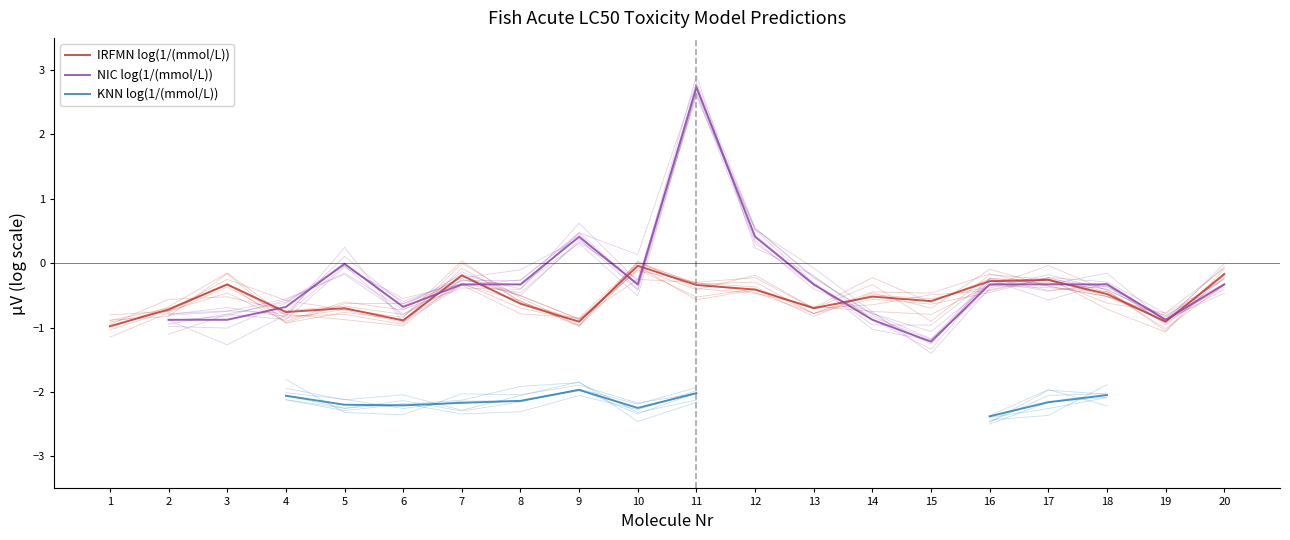

True or false: KNN log(1/(mmol/L)) and NIC log(1/(mmol/L)) cross at least once.

False